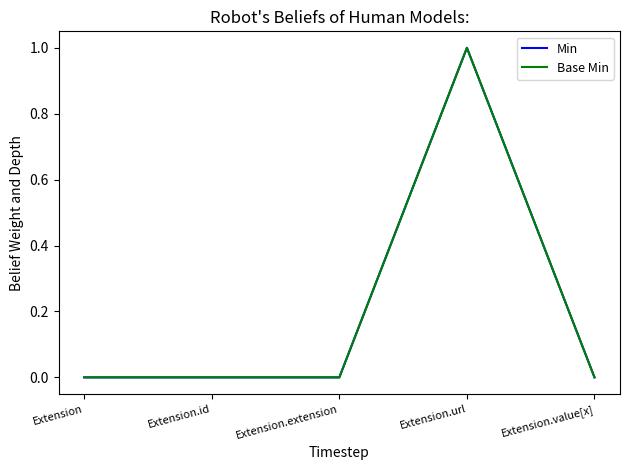

Does the chart have visible grid lines?

No